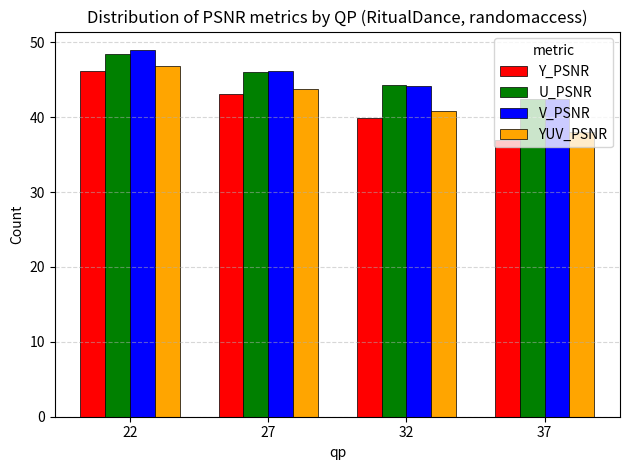

Where is YUV_PSNR nearest to the value 42?

32